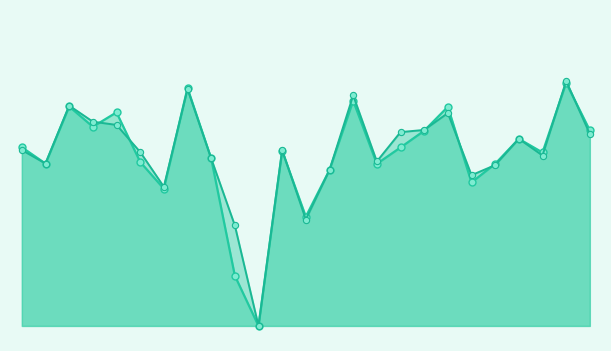

Where is accuracy nearest to the value 0?

10